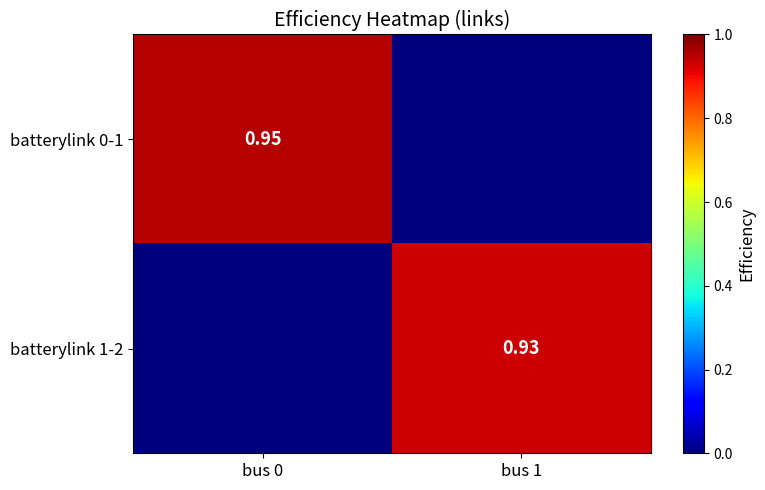

Which series has the widest spread of values?

batterylink 0-1